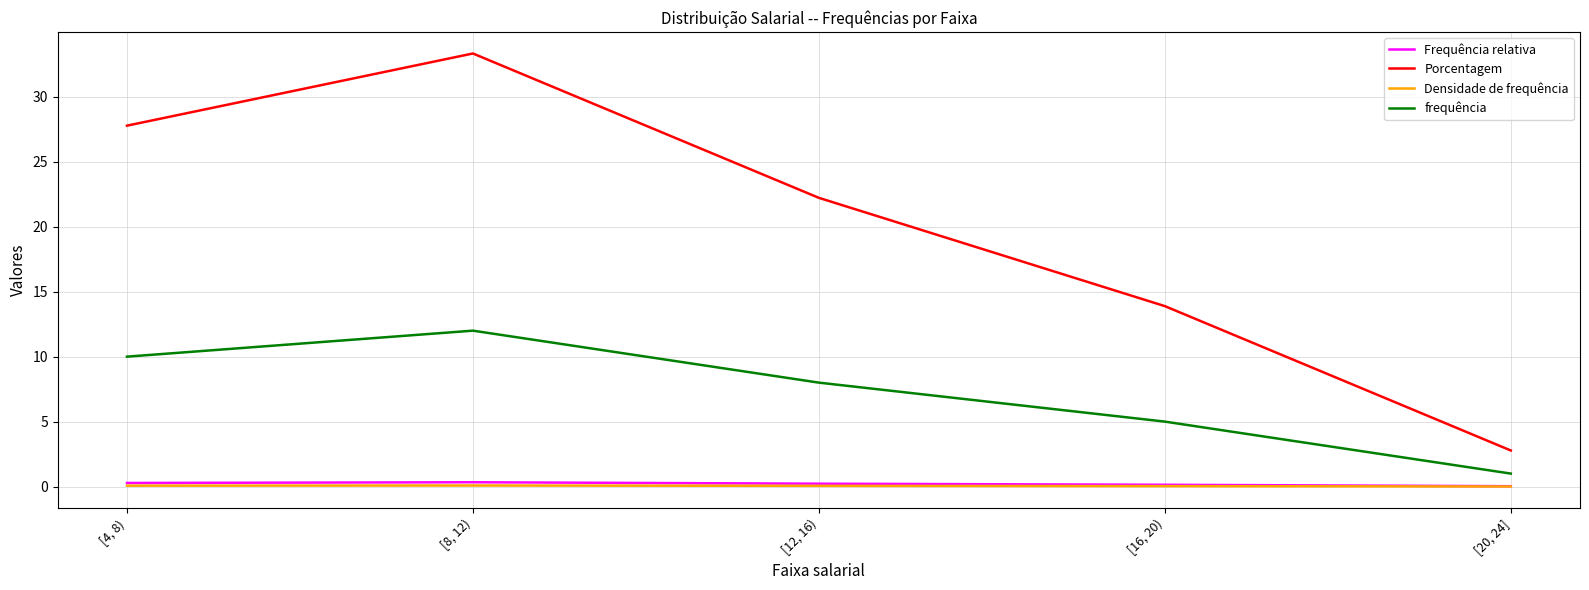

At which category does Porcentagem reach its first local peak?

[8, 12)